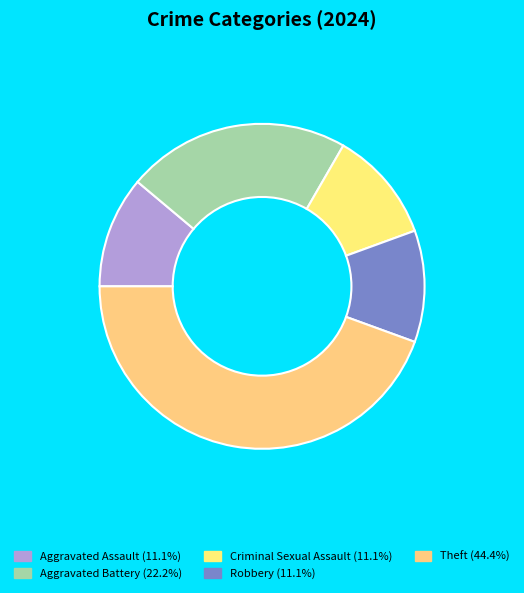

To the nearest percent, what is the difference between the largest and smallest slice percentages?

33%